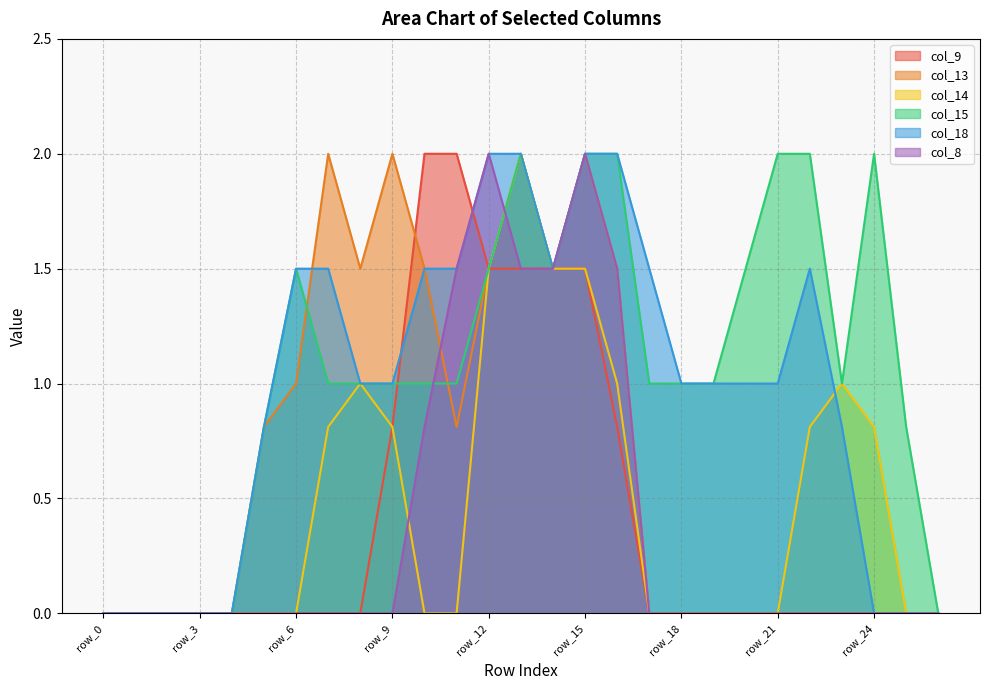

True or false: col_14 has a value of 1.2 at row_17.

False